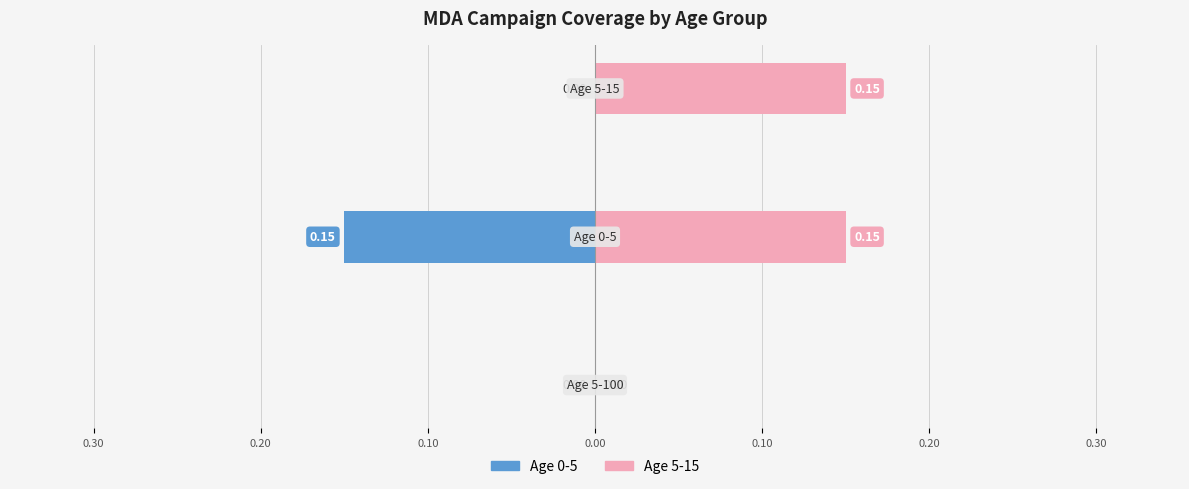

How many positive values does the Age 5-15 series have?

2